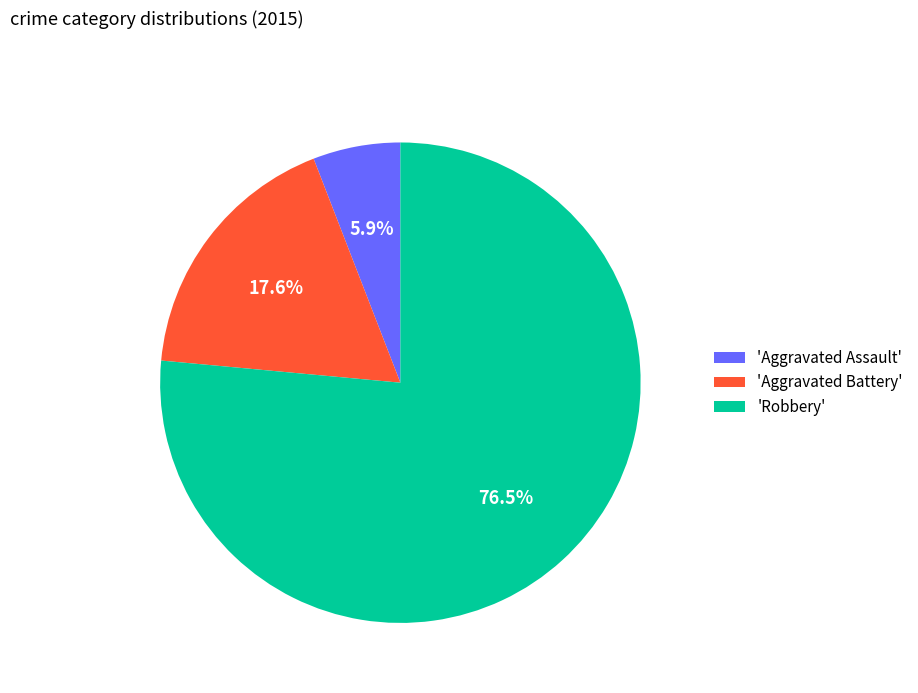

What portion of the pie excludes 'Robbery'?

23.5%